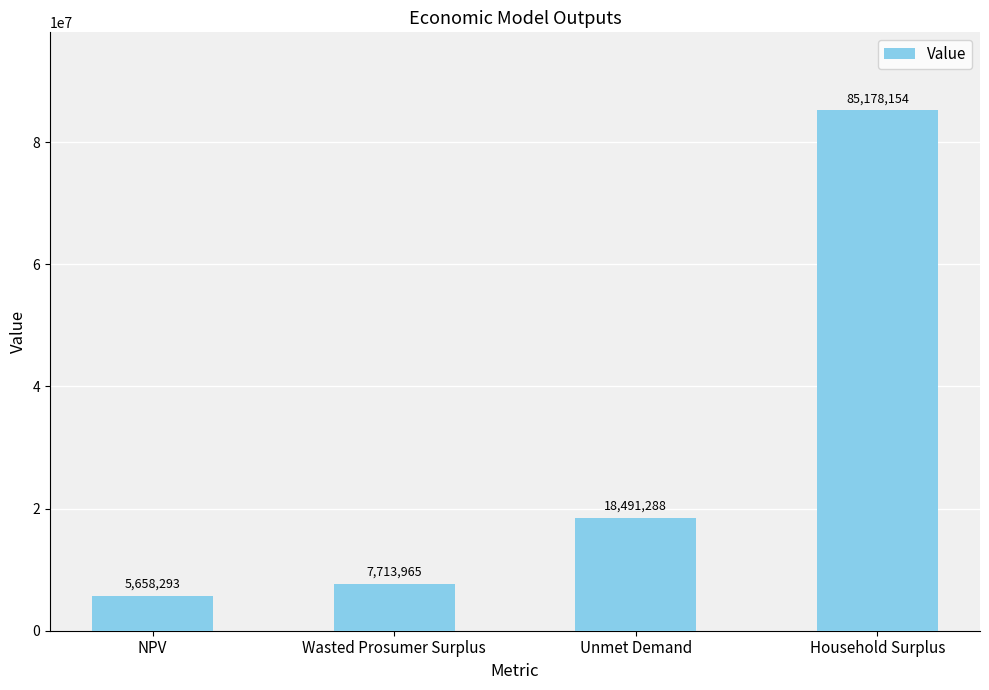

List the labels in order of value, largest first.

Household Surplus, Unmet Demand, Wasted Prosumer Surplus, NPV